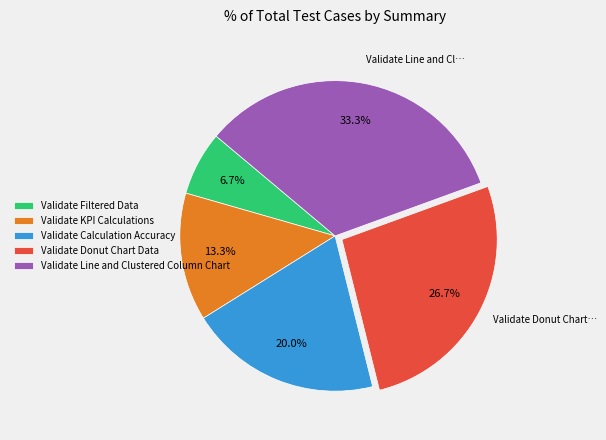

How many segments does this pie chart have?

5